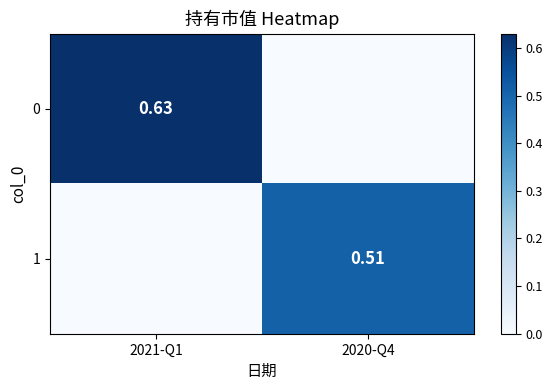

Is the value of 0 at 2021-Q1 greater than the value of 1 at 2020-Q4?

Yes